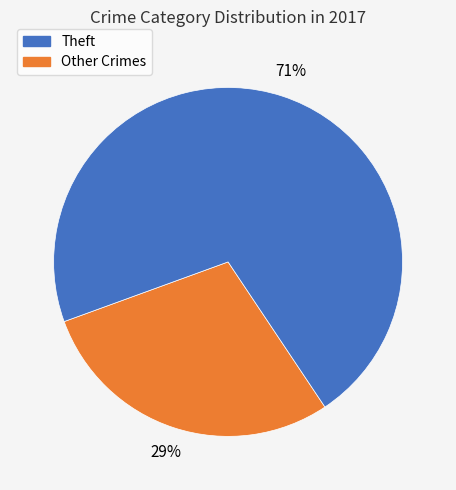

To the nearest percent, what is the average slice percentage?

50%